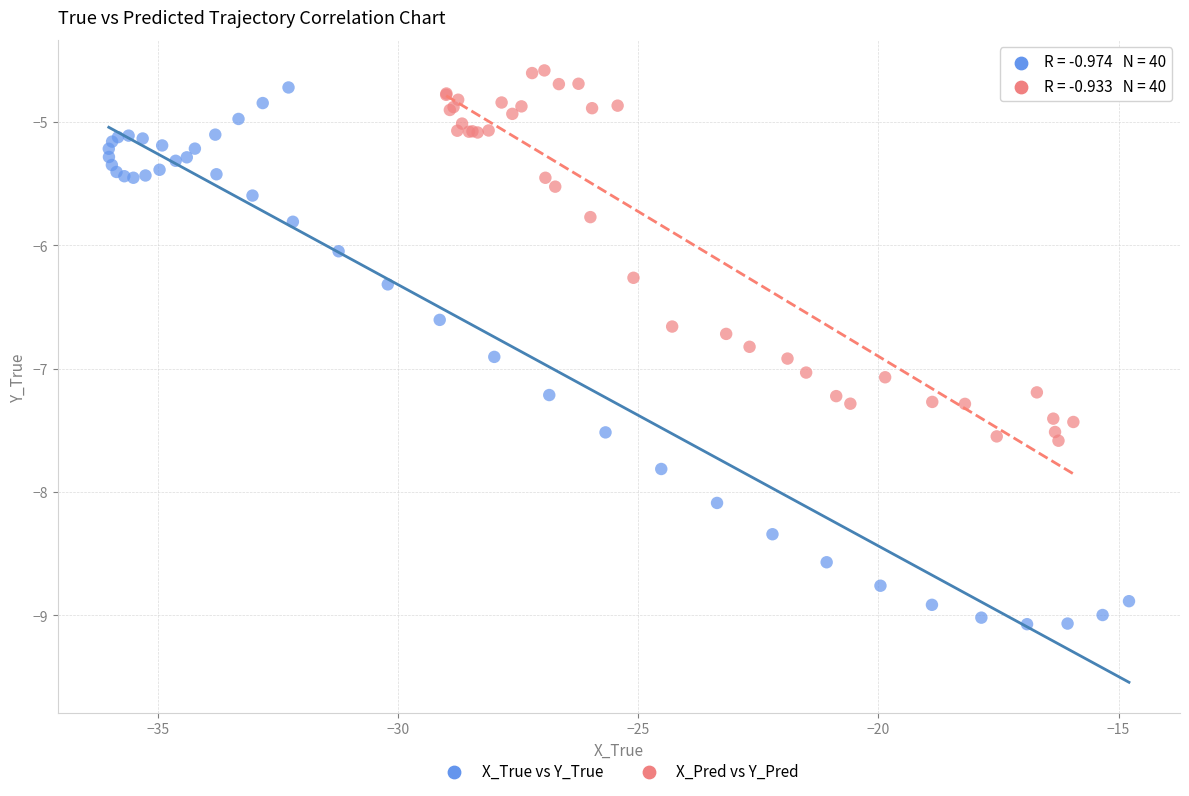

Which series reaches the maximum Y coordinate?

X_Pred vs Y_Pred